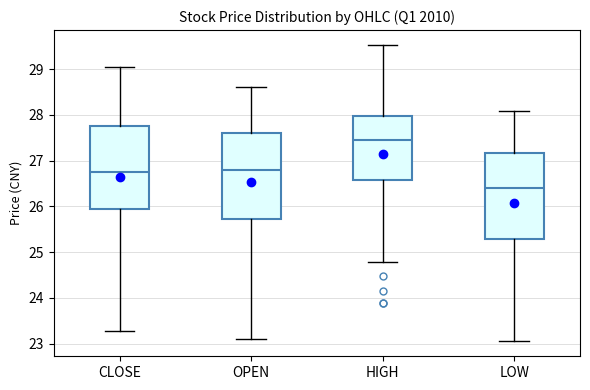

Reading left to right, transcribe this box plot: for each box, give where its median line is, the range the box spans, and where its two whiskers end, as read against the y-axis. The values are not printed on the chart, so give them approximately, as read against the axis.

CLOSE: median 26.7, box 26.0 to 27.8, whiskers 23.3 to 29.1
OPEN: median 26.8, box 25.7 to 27.6, whiskers 23.1 to 28.6
HIGH: median 27.5, box 26.6 to 28.0, whiskers 24.8 to 29.5
LOW: median 26.4, box 25.3 to 27.2, whiskers 23.1 to 28.1